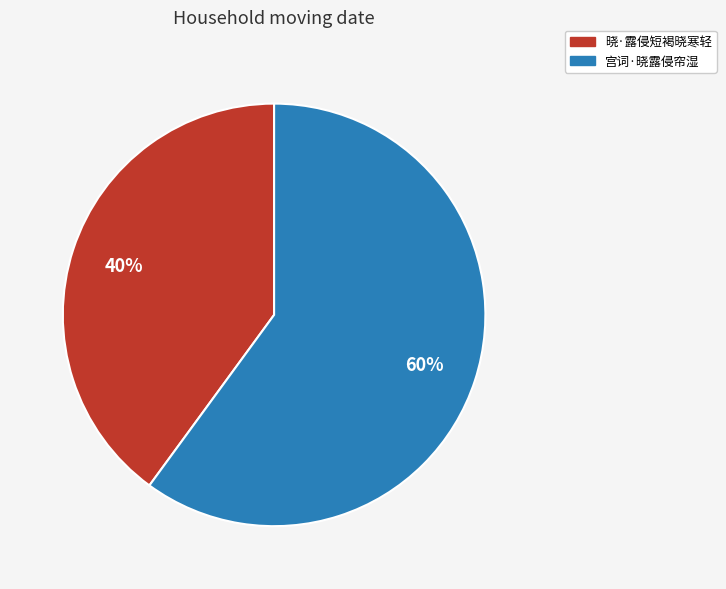

Approximately how many times larger is the value at 晓·露侵短褐晓寒轻 compared to 宫词·晓露侵帘湿?

0.7